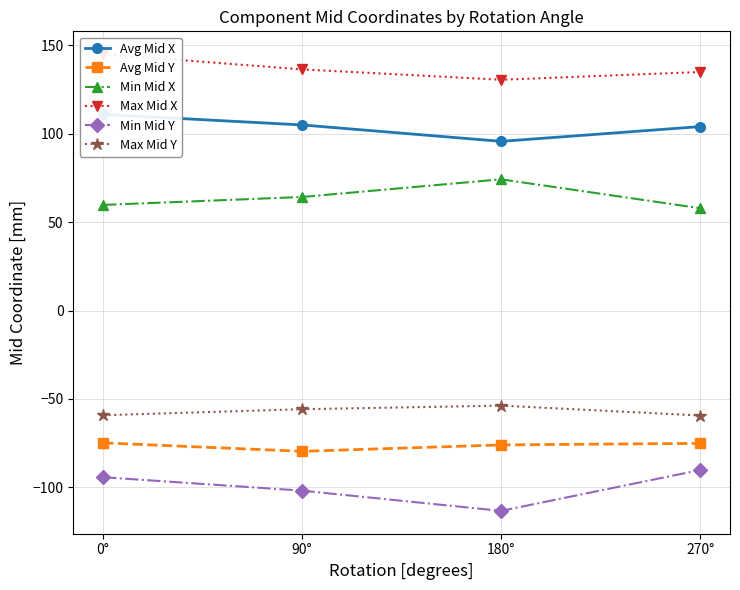

What is the label of the 3rd point from the right?

90°